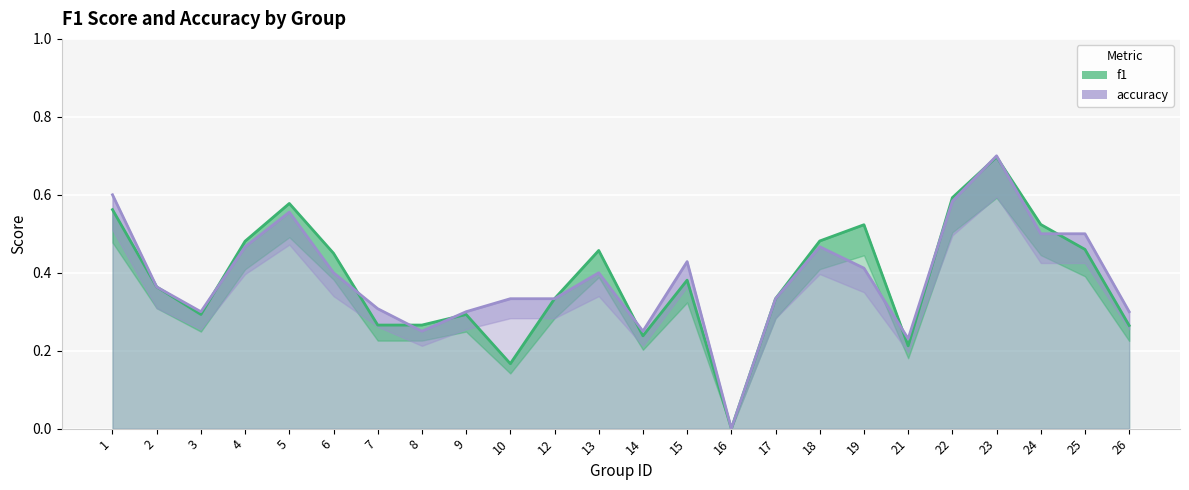

Rank the series at 17 from highest to lowest value.

f1, accuracy